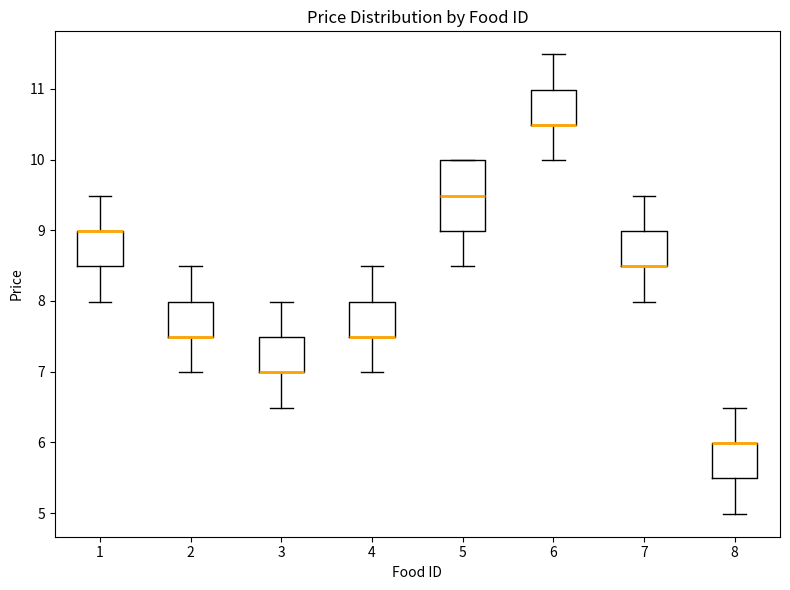

Reading left to right, read every box against the y-axis: the position of its median line, the range the box covers, and the ends of its whiskers. The values are not printed on the chart, so give them approximately, as read against the axis.

1: median 9.0 (drawn on the box's upper edge), box 8.5 to 9.0, whiskers 8.0 to 9.5
2: median 7.5 (drawn on the box's lower edge), box 7.5 to 8.0, whiskers 7.0 to 8.5
3: median 7.0 (drawn on the box's lower edge), box 7.0 to 7.5, whiskers 6.5 to 8.0
4: median 7.5 (drawn on the box's lower edge), box 7.5 to 8.0, whiskers 7.0 to 8.5
5: median 9.5, box 9.0 to 10.0, whiskers 8.5 to 10.0
6: median 10.5 (drawn on the box's lower edge), box 10.5 to 11.0, whiskers 10.0 to 11.5
7: median 8.5 (drawn on the box's lower edge), box 8.5 to 9.0, whiskers 8.0 to 9.5
8: median 6.0 (drawn on the box's upper edge), box 5.5 to 6.0, whiskers 5.0 to 6.5